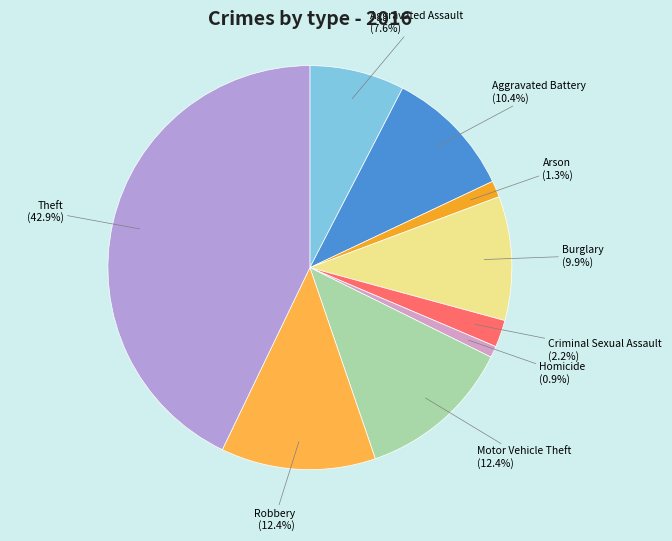

To the nearest percent, what is the combined percentage of Arson and Theft?

44%